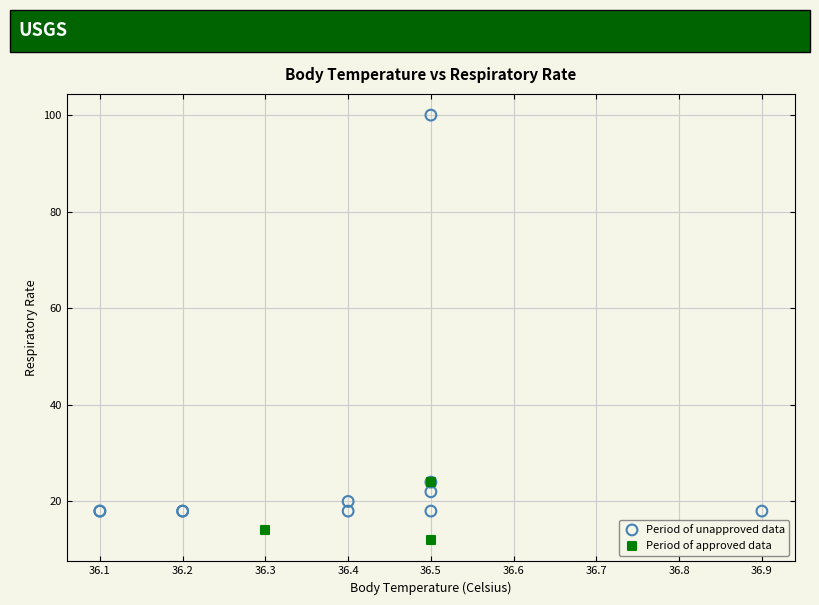

Which series has the largest Y range (max minus min)?

Period of unapproved data